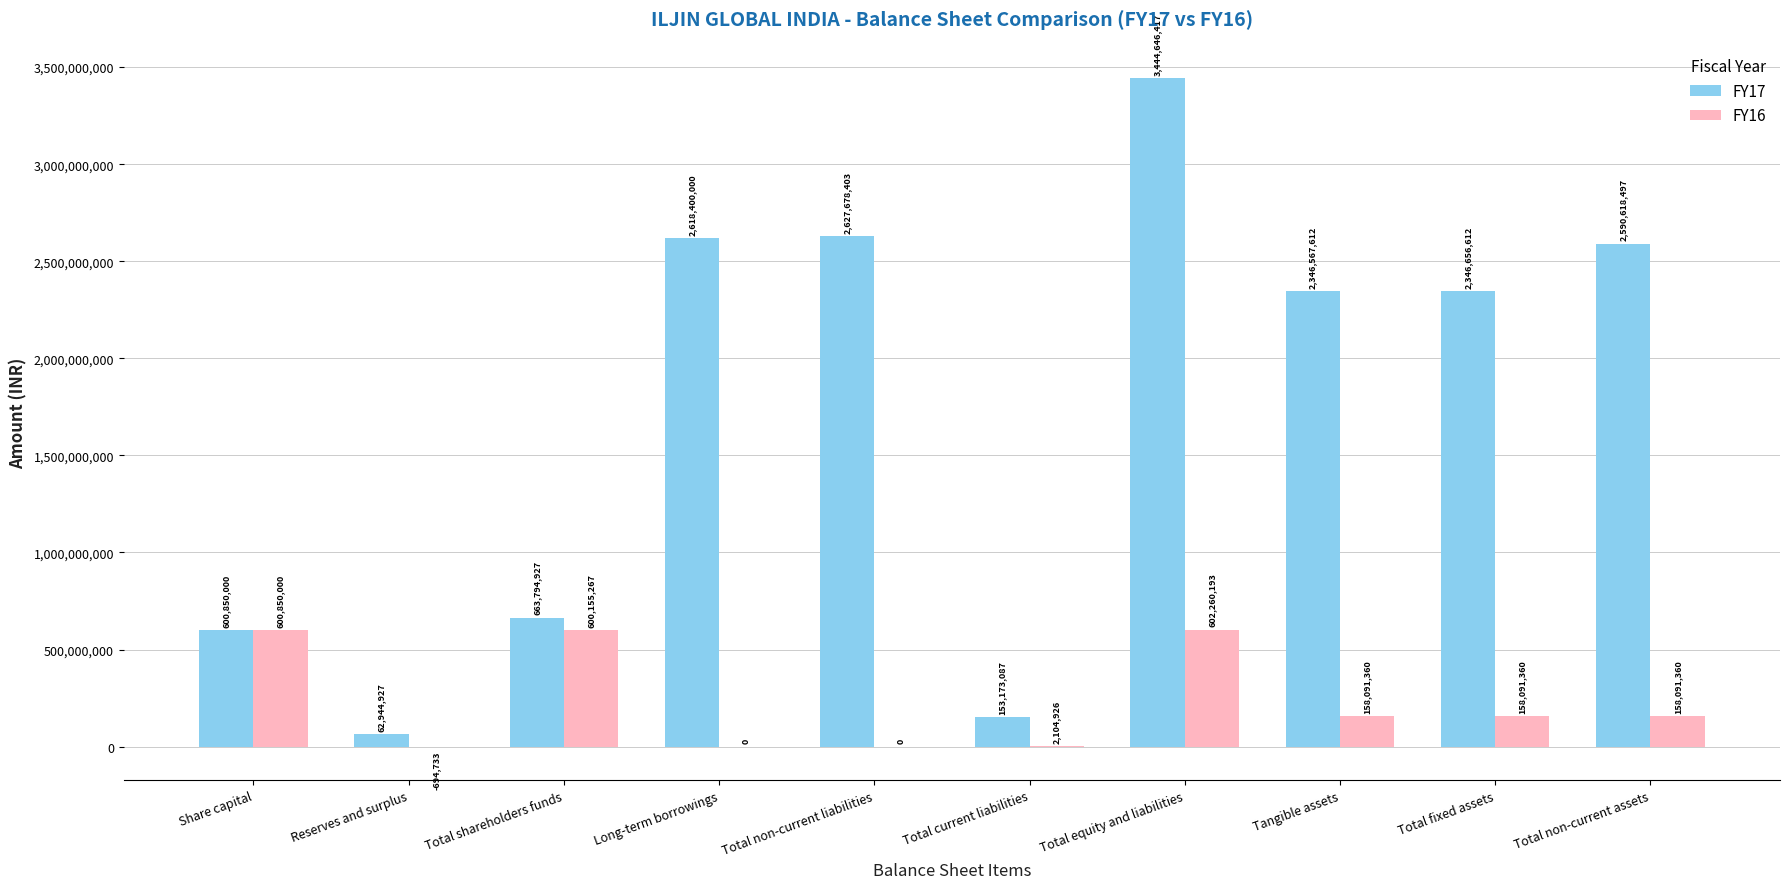

The value of FY17 at Total shareholders funds is 663794927. True or false?

True